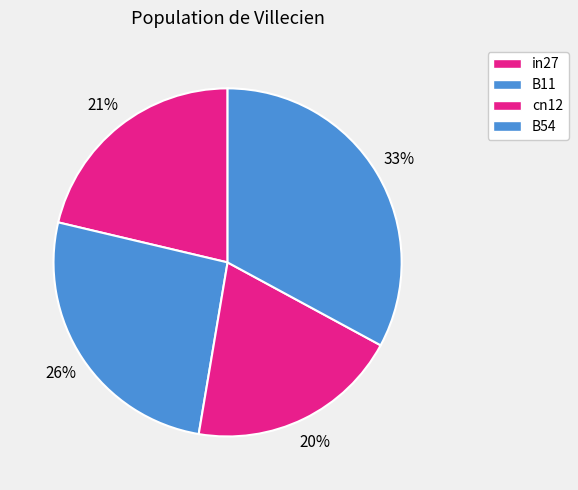

How many segments does this pie chart have?

4